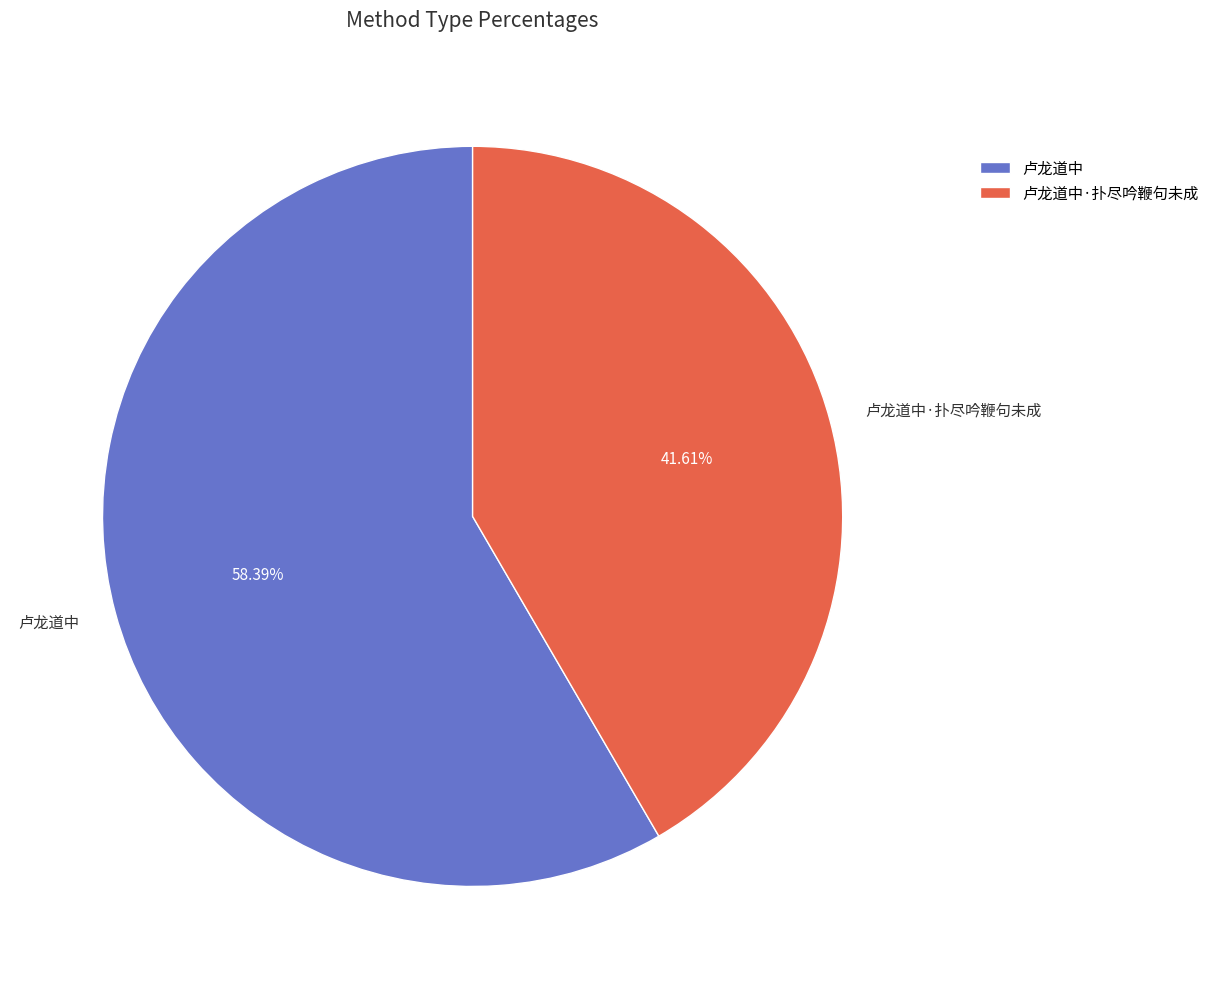

What is the largest slice in the pie chart?

卢龙道中